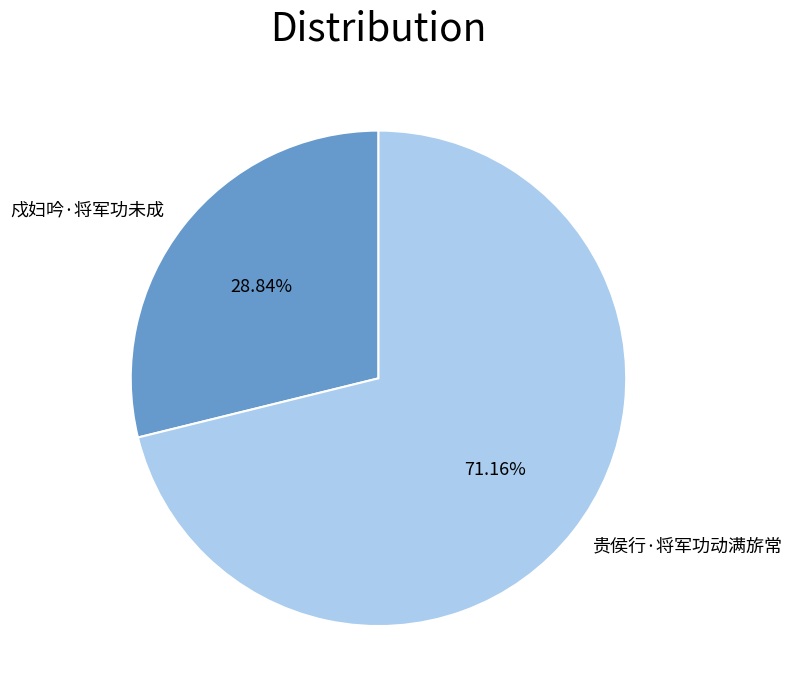

True or false: 戍妇吟·将军功未成 accounts for 14% of the total.

False